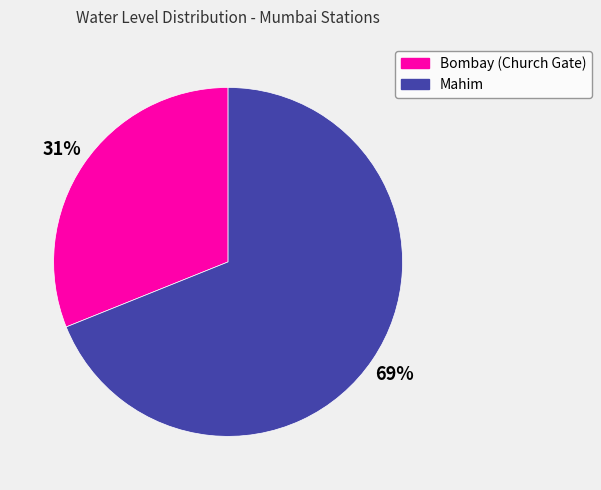

The Mahim slice represents 80% of the pie. True or false?

False